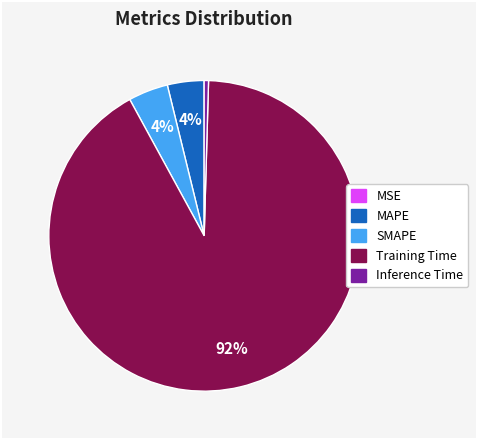

Is Training Time the majority of the pie?

Yes